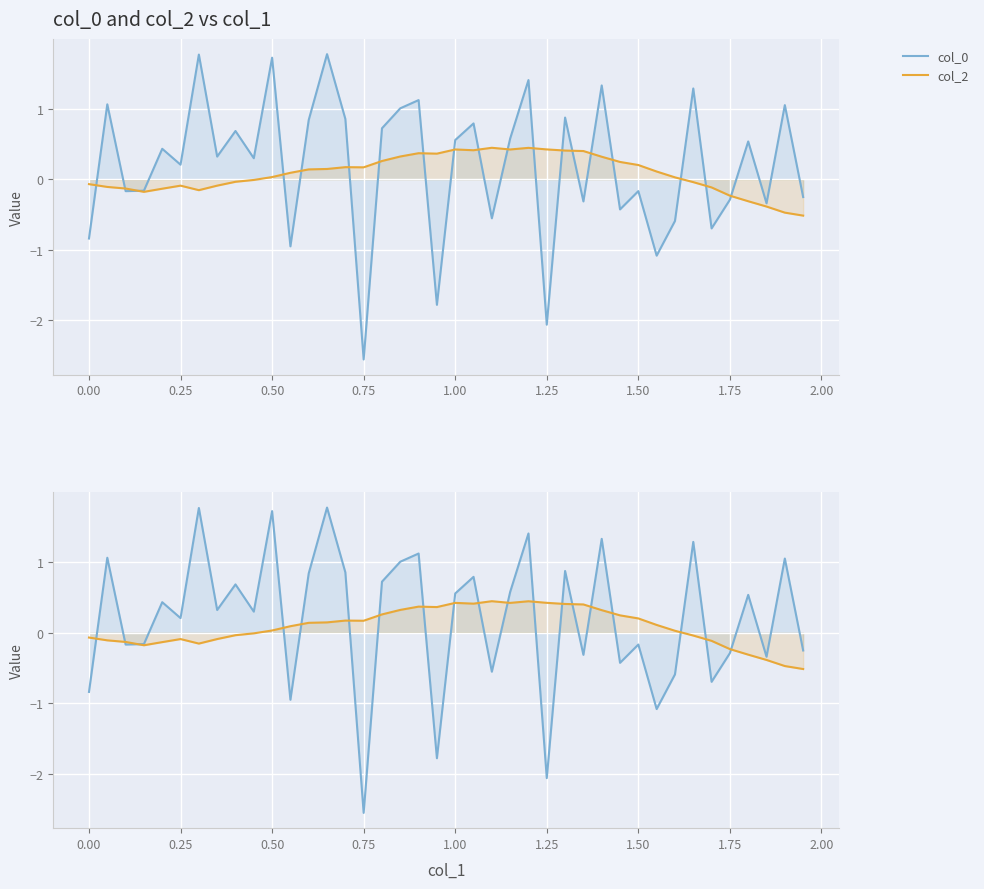

Which label corresponds to the smallest value in the chart?

0.75